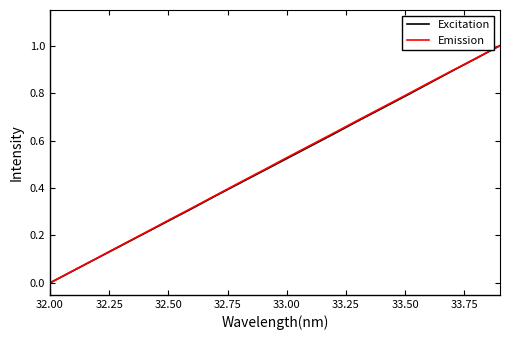

What is the maximum value for Emission?

1.0